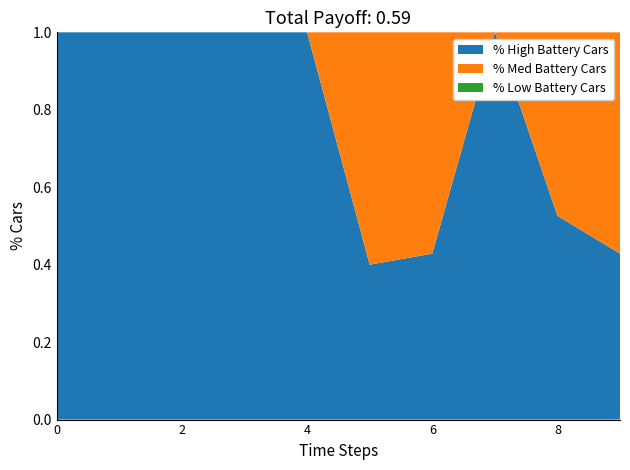

What is the total value across all series at 8?

1.0